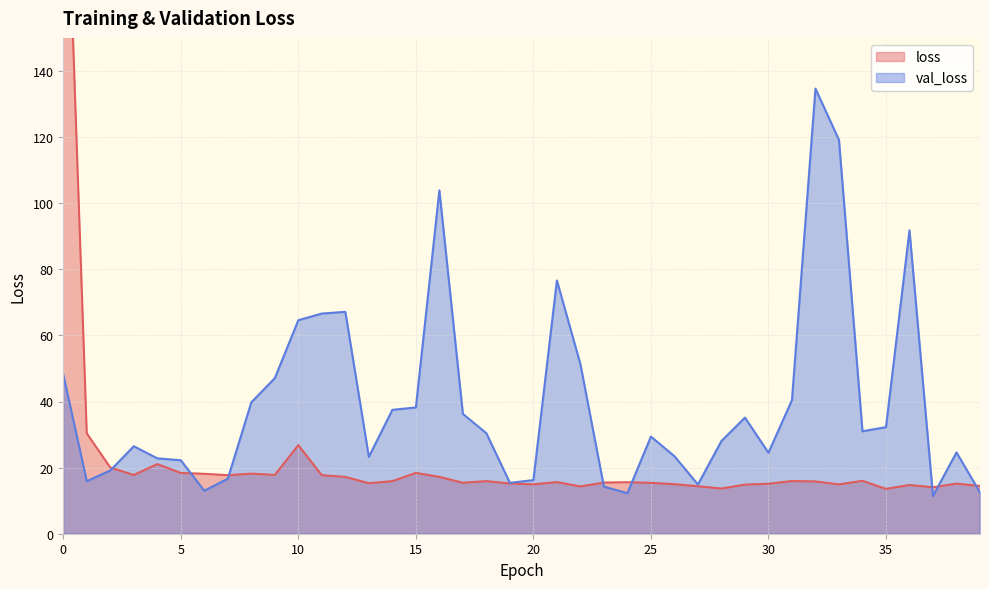

Where do val_loss and loss first cross each other?

2 and 3